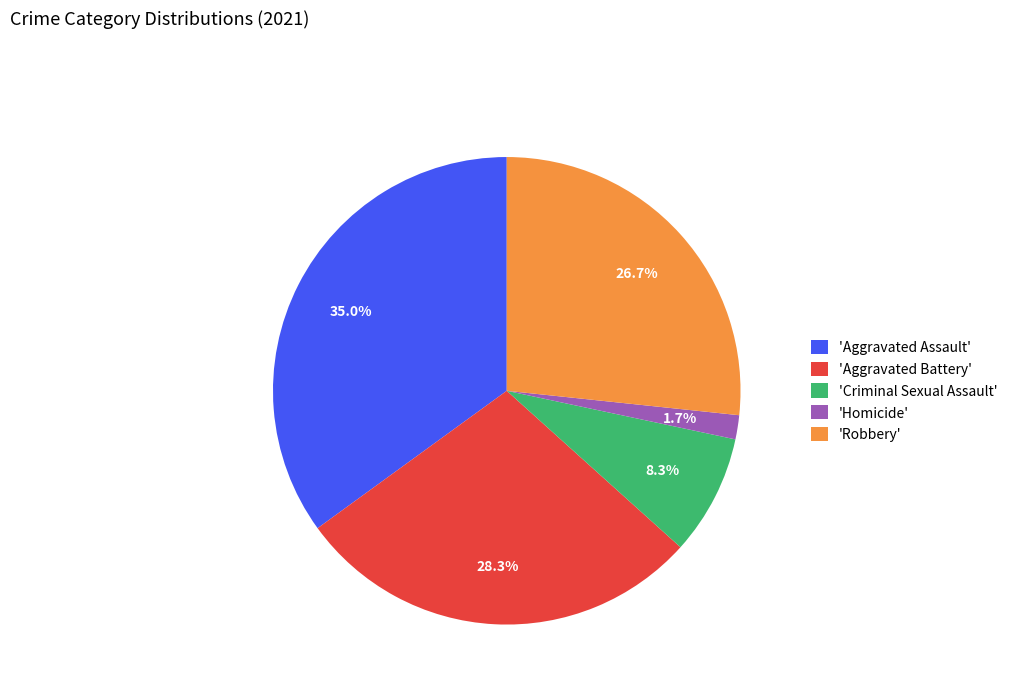

Combined, do 'Criminal Sexual Assault' and 'Homicide' account for over 50%?

No